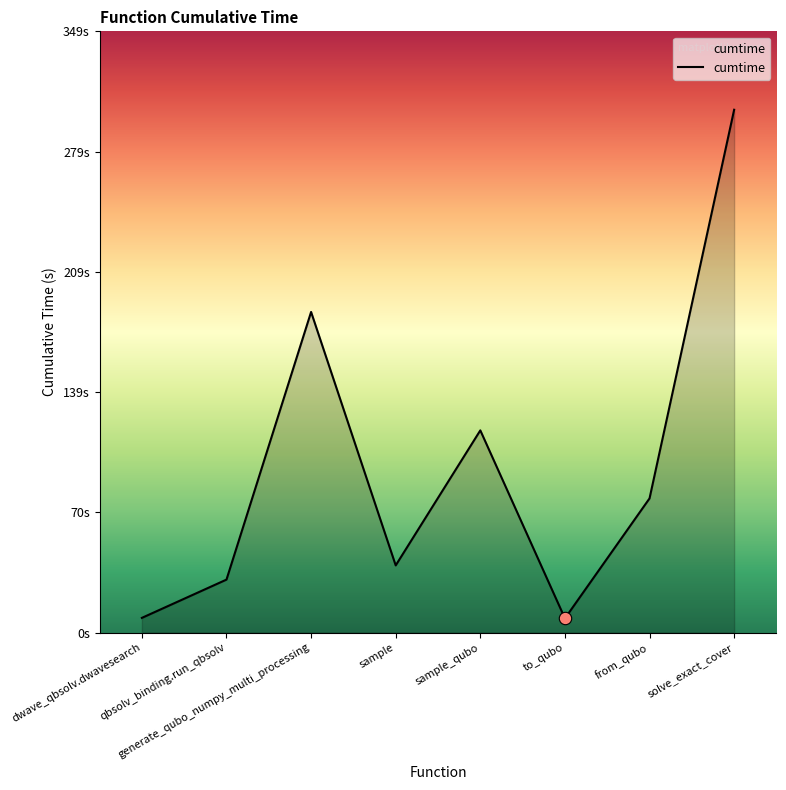

Is this an area chart (filled region under the line)?

Yes